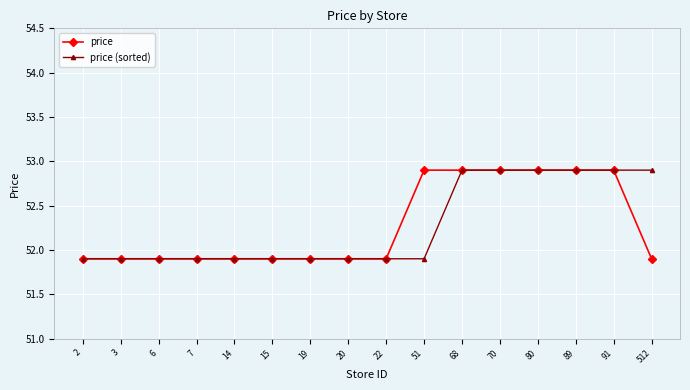

How many price values are between 51 and 52?

10